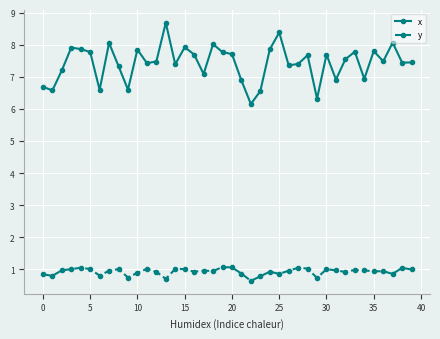

True or false: x has more than 2 points higher than both neighbors.

True